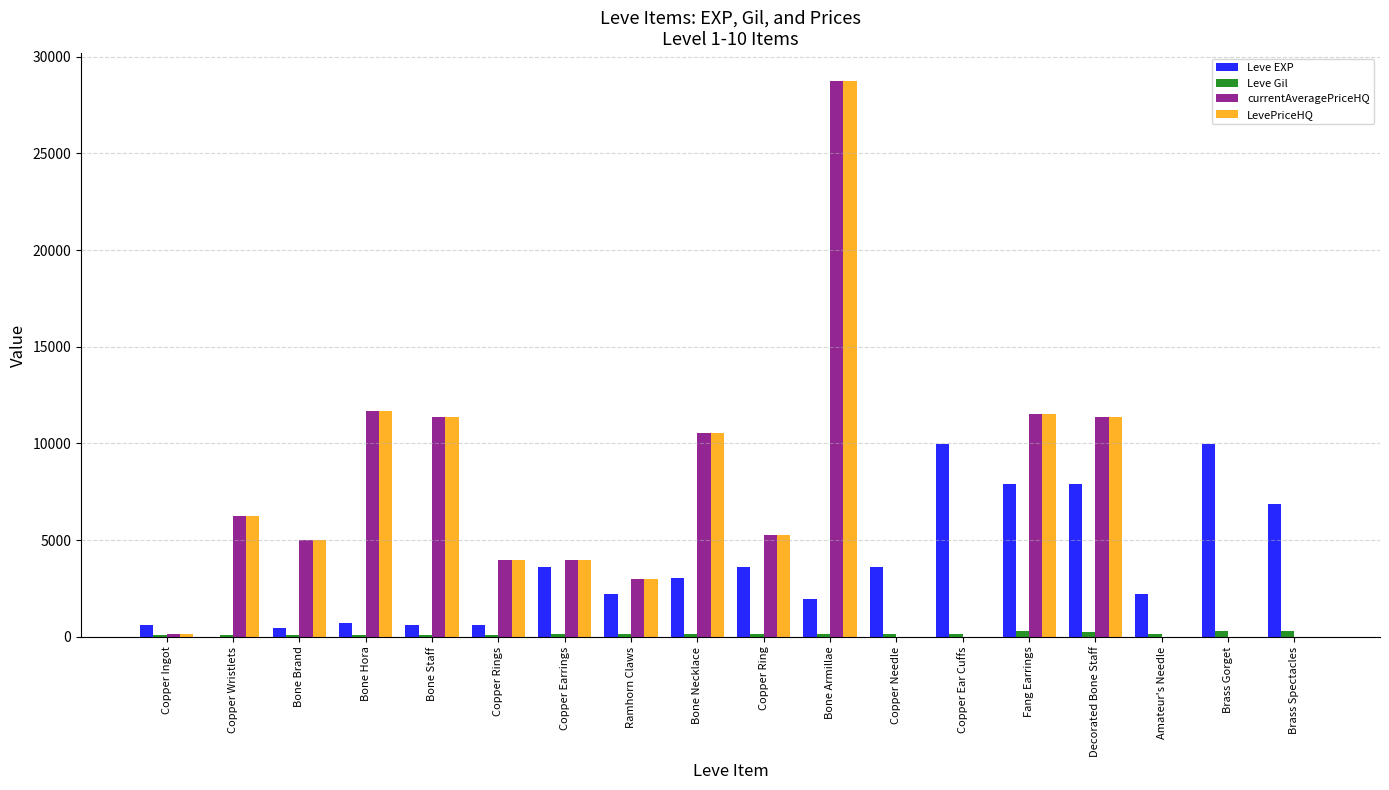

The value of LevePriceHQ at Amateur's Needle is 0.0. True or false?

True